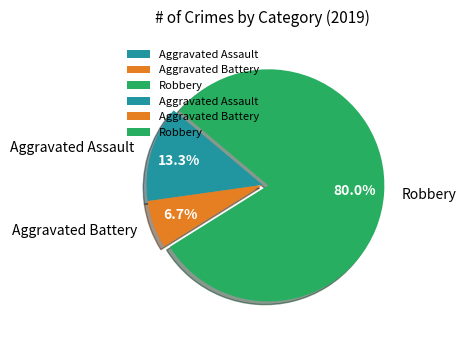

Combined, what portion of the pie is Aggravated Battery and Aggravated Assault?

20.0%